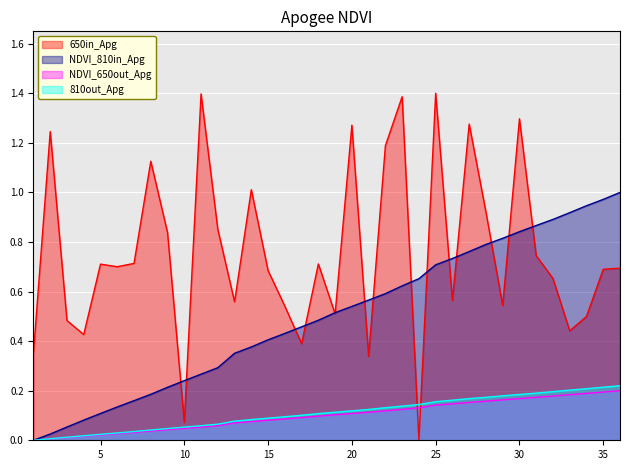

Which series has the largest range (max minus min)?

650in_Apg